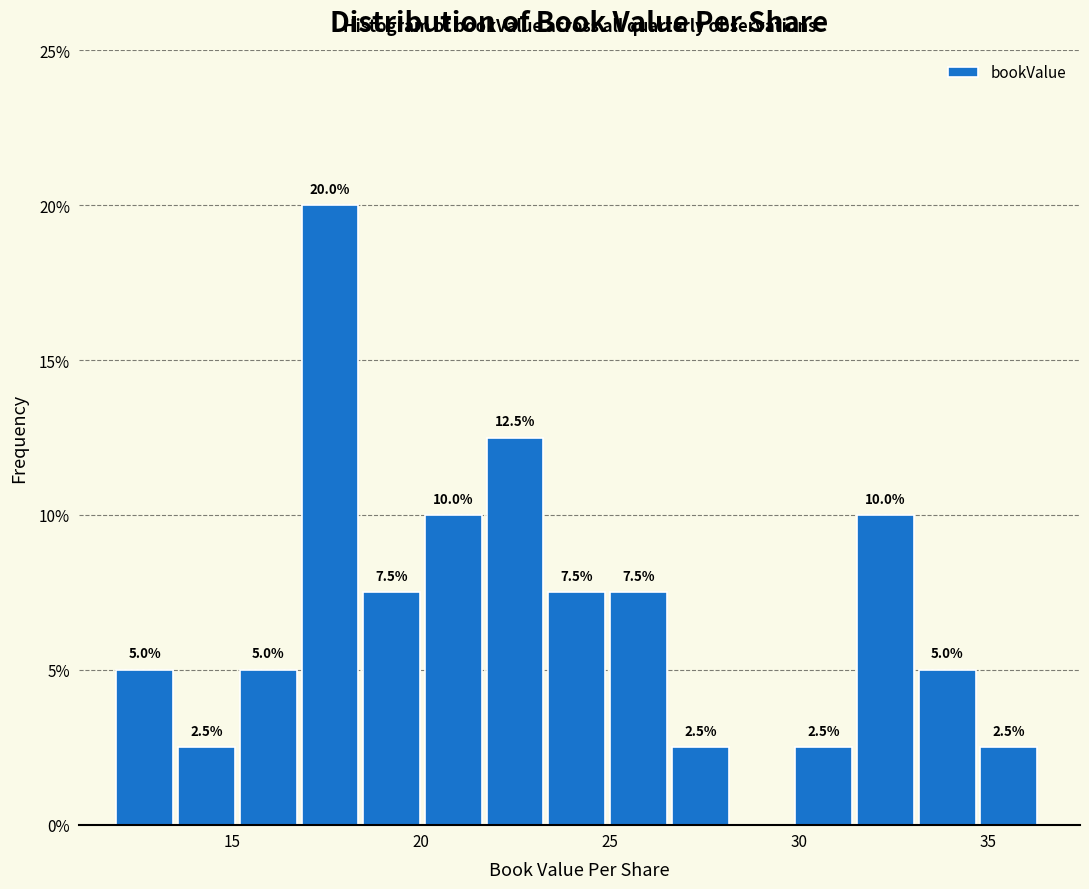

Read against the x-axis, roughly where is the centre of the tallest bar?

17.5